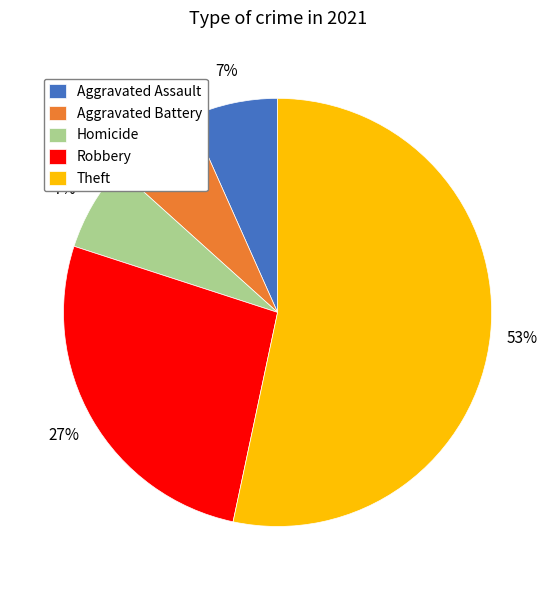

True or false: Aggravated Assault accounts for 21% of the total.

False